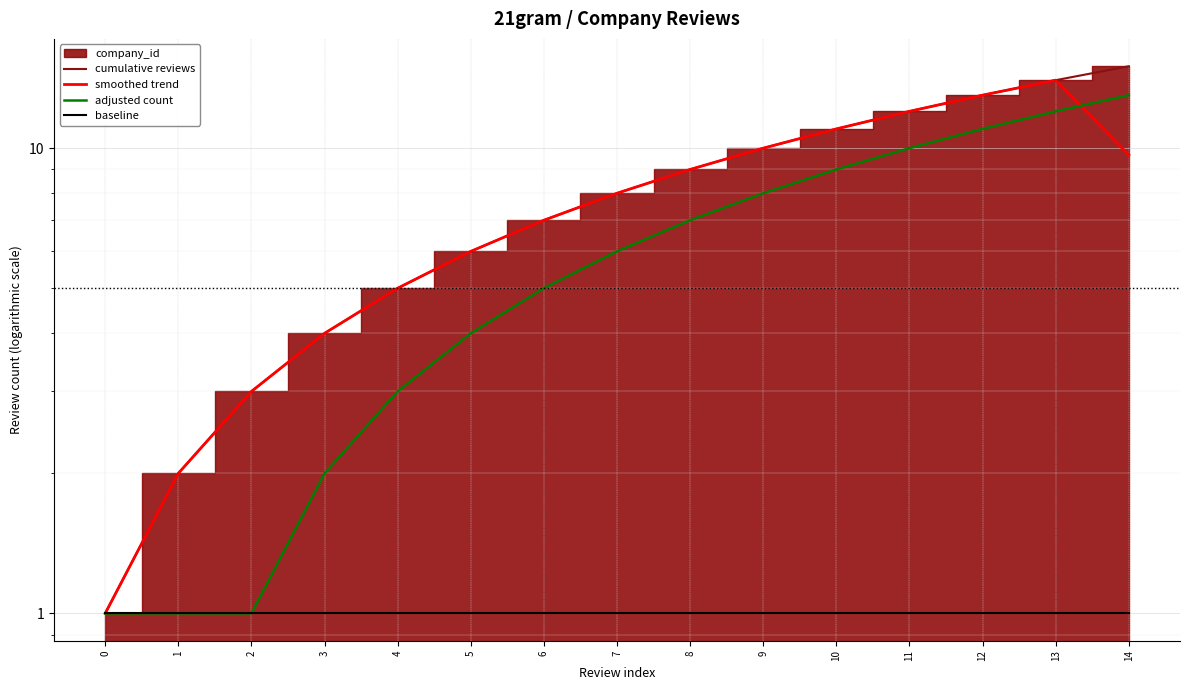

True or false: cumulative reviews has more than 1 interior local peaks.

False